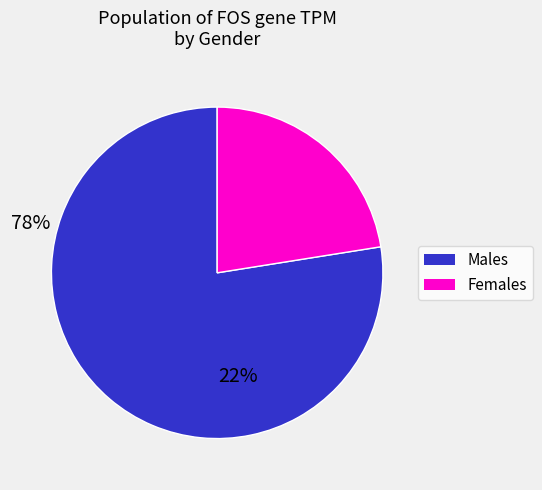

Combined, do Males and Females account for over 50%?

Yes